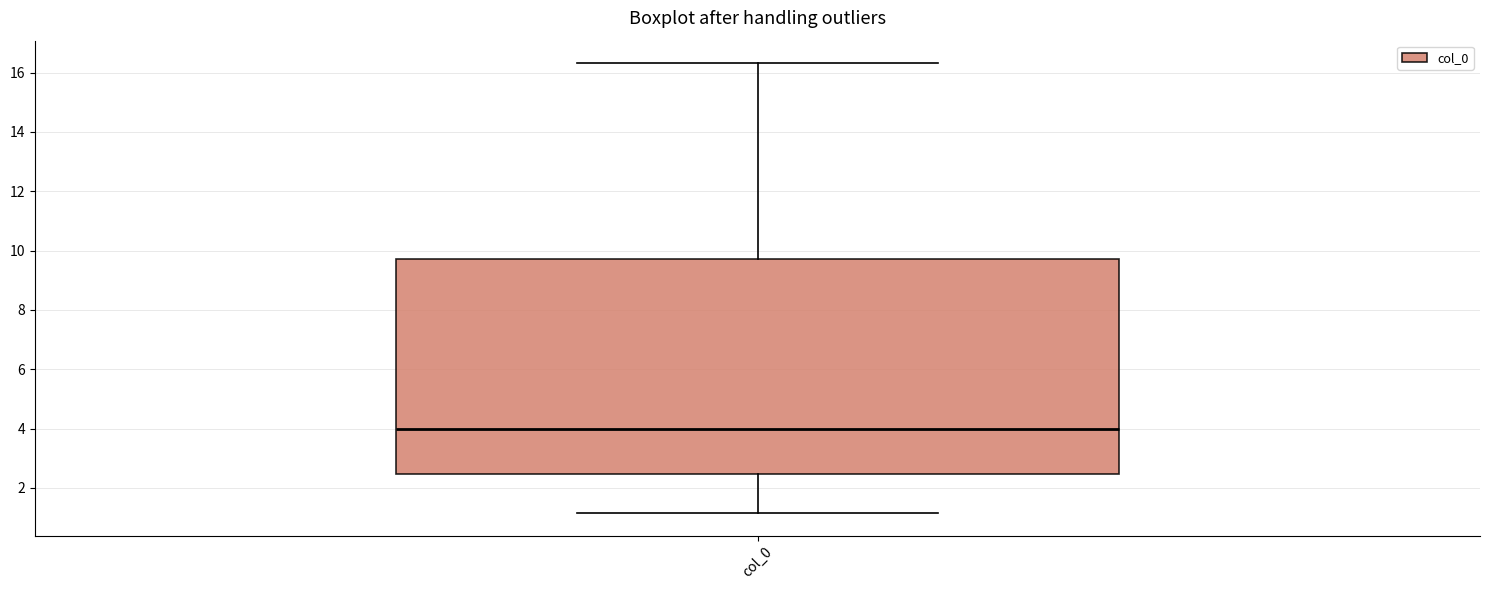

Transcribe this box plot: give where the median line is, the range the box spans, and where the two whiskers end, as read against the y-axis. The values are not printed on the chart, so give them approximately, as read against the axis.

median 4.0, box 2.4 to 9.8, whiskers 1.2 to 16.4